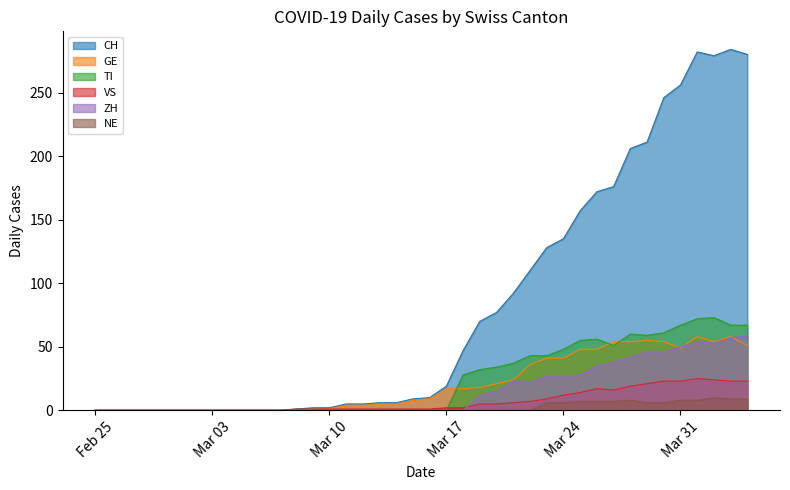

Is it true that ZH equals 20 at 2020-03-06?

False